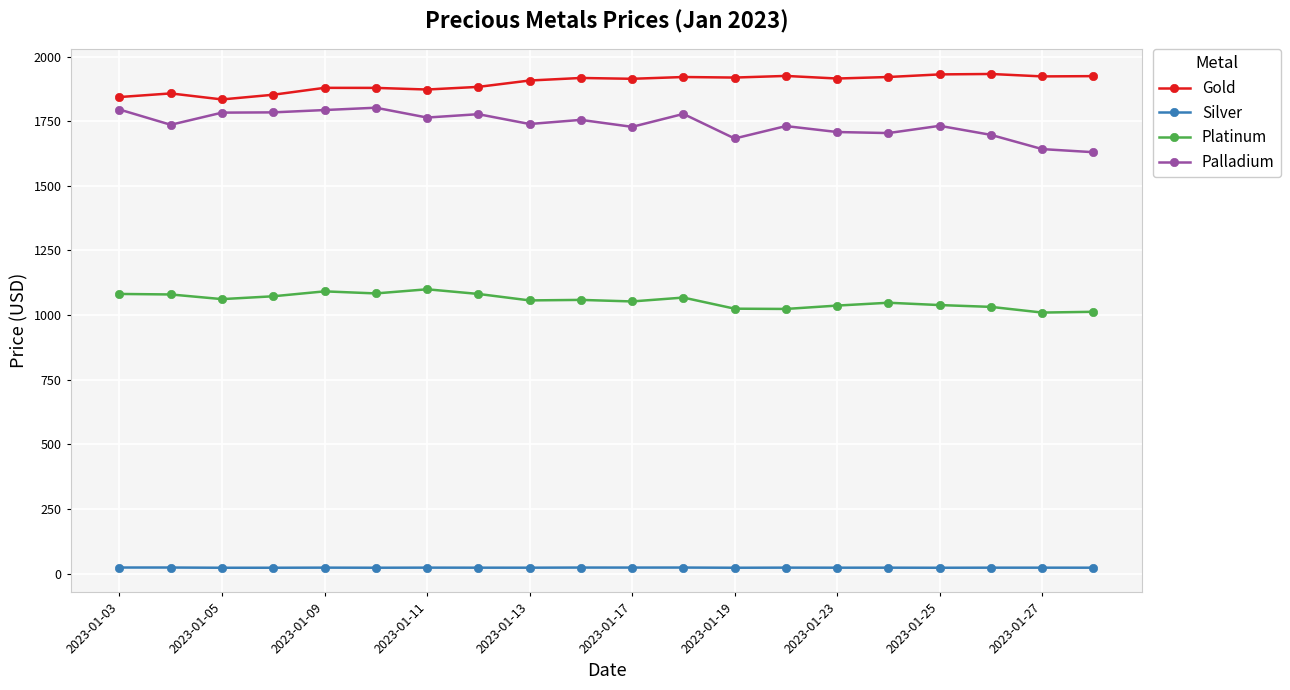

True or false: Palladium has more than 2 points higher than both neighbors.

True